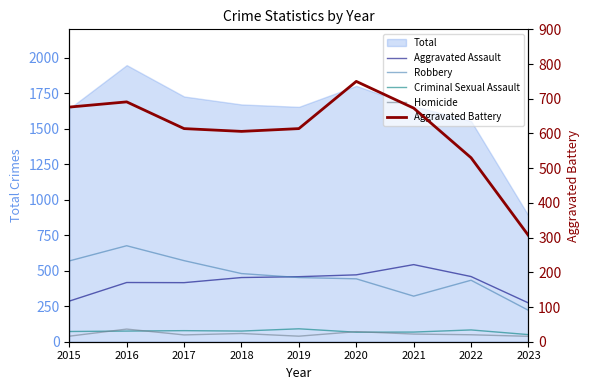

What is the value of the Robbery point at the 3rd from the left?

571